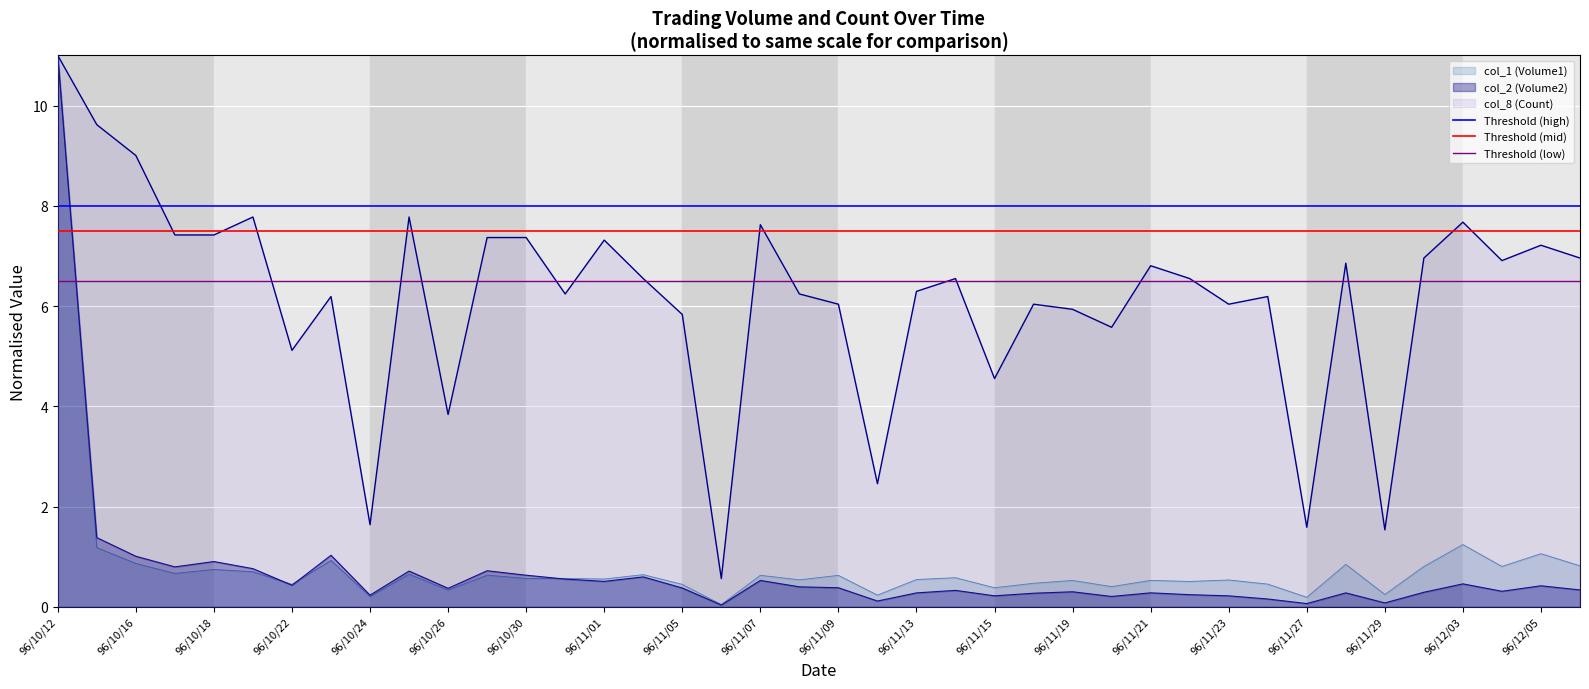

What is the average value of the Threshold (mid) series?

7.5